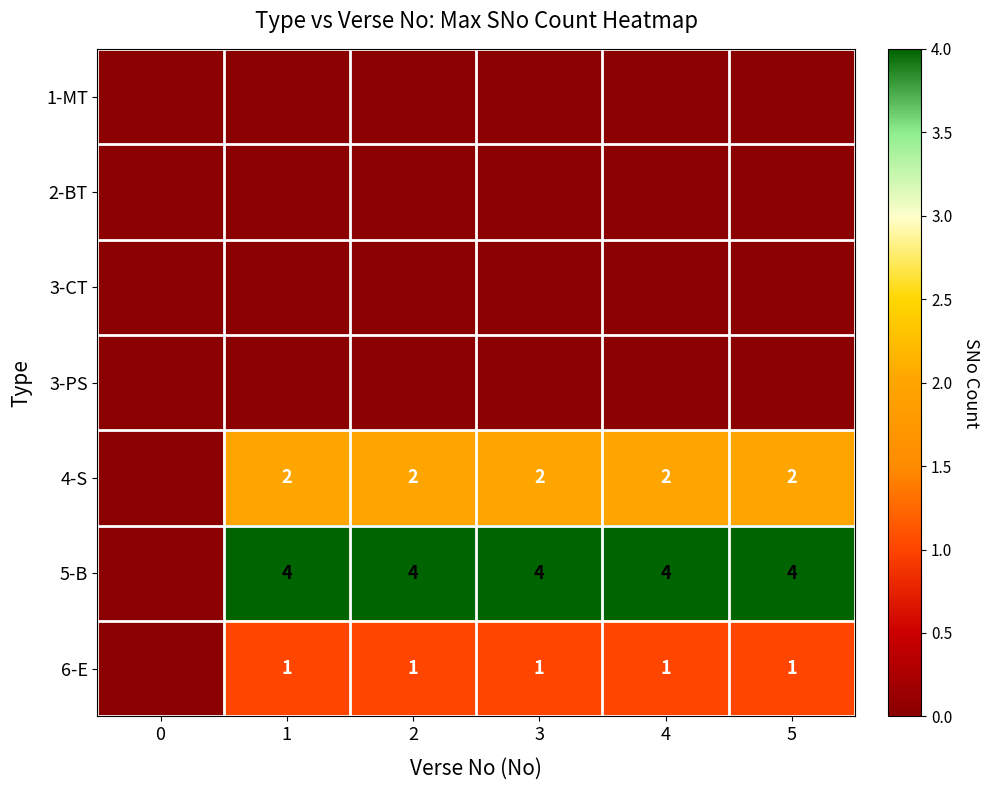

True or false: 6-E has a value of 1 at 2.

True